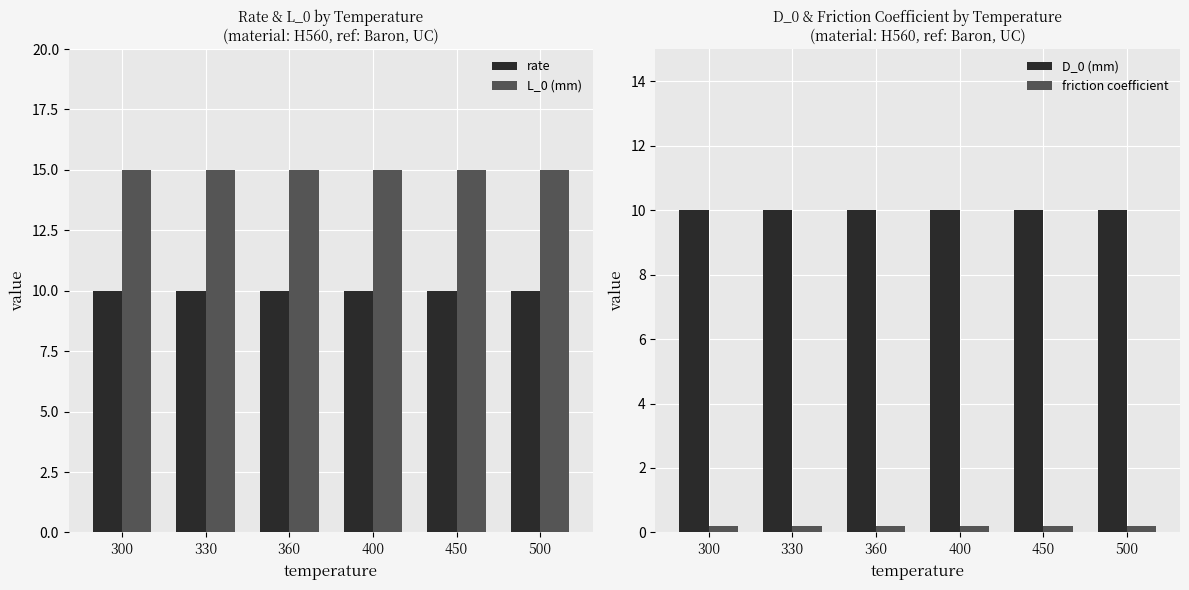

How many series are shown in this chart?

4